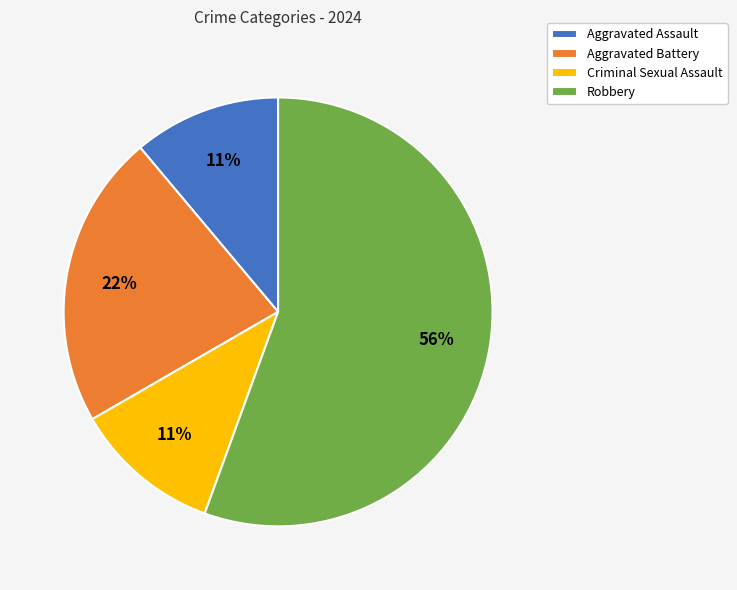

The Aggravated Battery slice represents 22% of the pie. True or false?

True